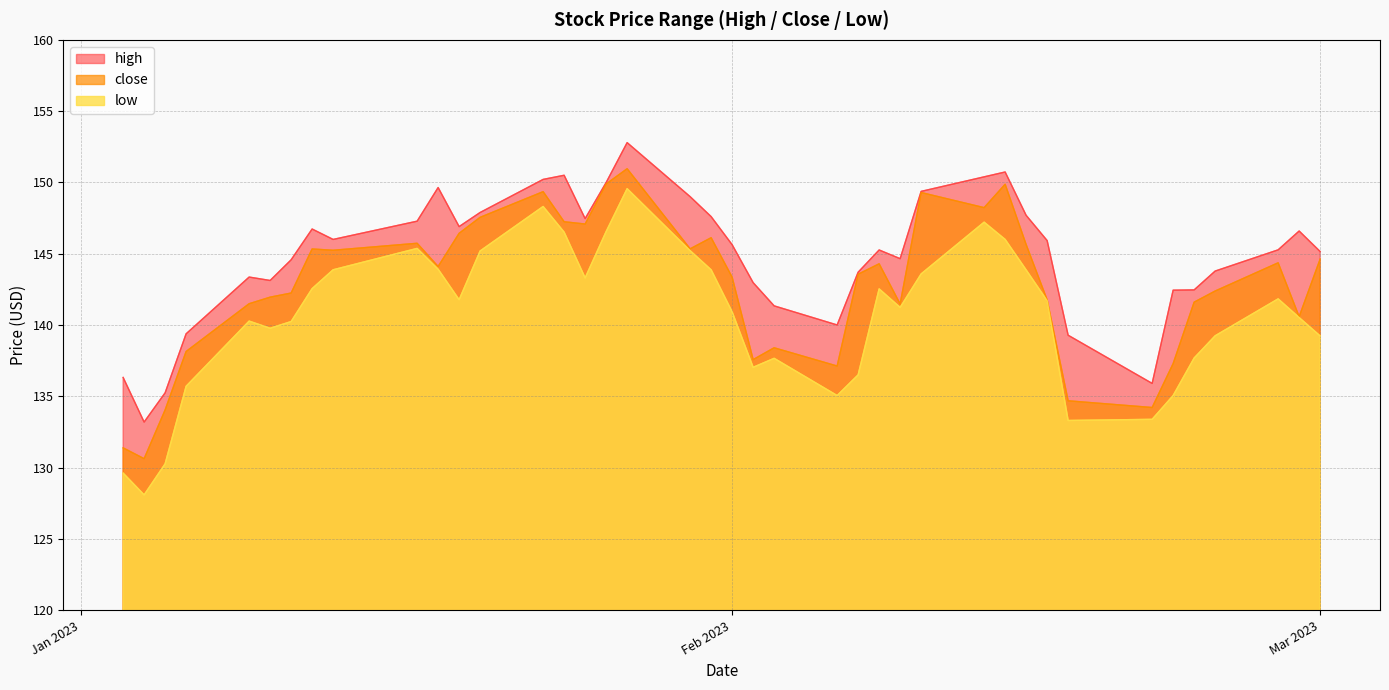

Reading right to left, list all the values displayed in this chart.

high: 145.2	146.6	145.3	143.8	142.5	142.4	135.9	139.3	145.9	147.7	150.7	150.4	149.4	144.7	145.3	143.7	140.0	141.3	143.0	145.6	147.6	149.0	152.8	150.0	147.5	150.5	150.2	147.9	146.9	149.6	147.3	146.0	146.7	144.6	143.1	143.4	139.4	135.2	133.2	136.3
close: 144.6	140.6	144.4	142.4	141.6	137.3	134.2	134.7	141.8	145.6	149.9	148.2	149.3	141.5	144.3	143.6	137.1	138.4	137.6	143.3	146.1	145.3	151.0	149.9	147.1	147.2	149.3	147.6	146.4	144.1	145.7	145.2	145.3	142.2	141.9	141.5	138.1	134.0	130.6	131.4
low: 139.2	140.5	141.8	139.2	137.7	135.1	133.4	133.3	141.7	143.9	146.0	147.2	143.6	141.2	142.5	136.5	135.1	137.7	137.0	140.9	143.9	145.2	149.6	146.6	143.3	146.5	148.3	145.2	141.8	143.9	145.4	143.9	142.6	140.2	139.8	140.3	135.7	130.3	128.1	129.6